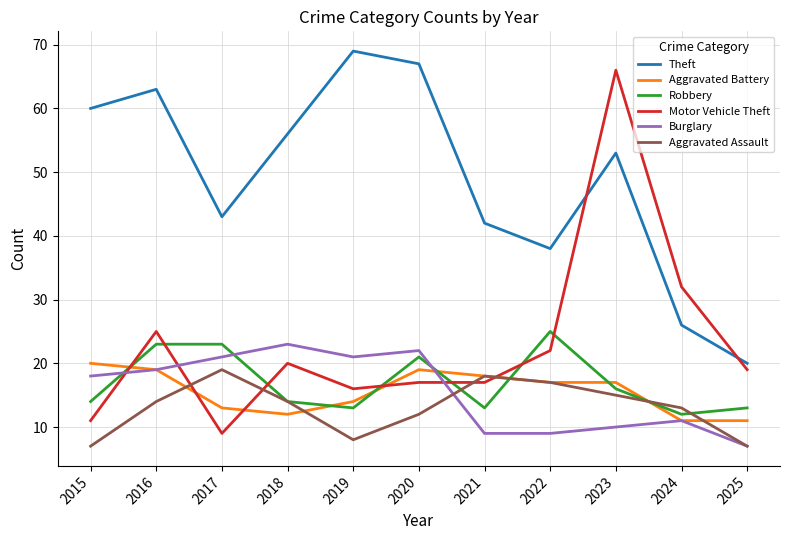

Is the value of Burglary at 2015 greater than the value of Aggravated Battery at 2025?

Yes